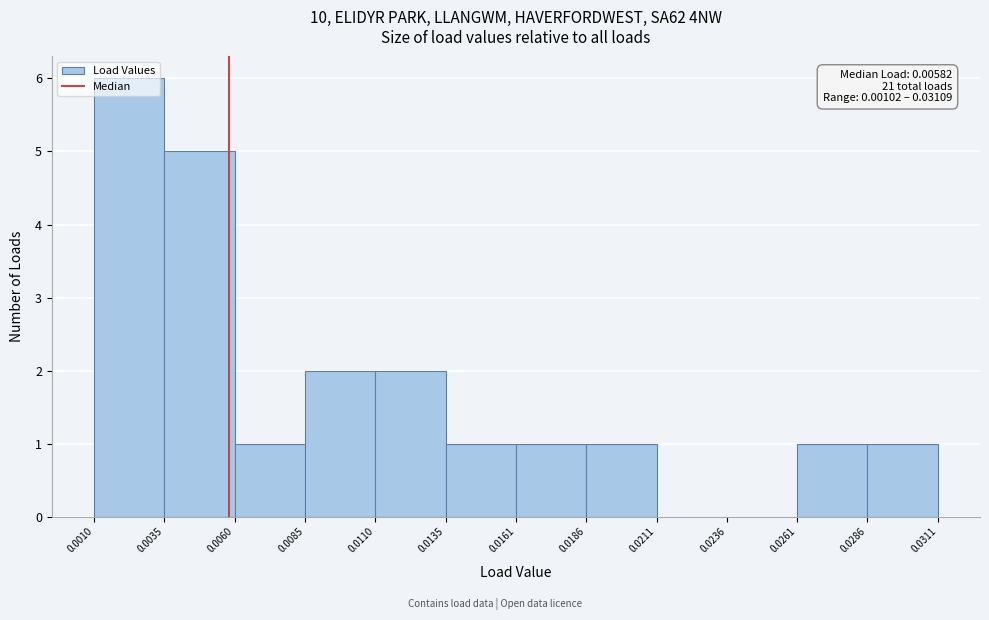

Which range on the x-axis has the tallest bar?

0.0010 to 0.0035